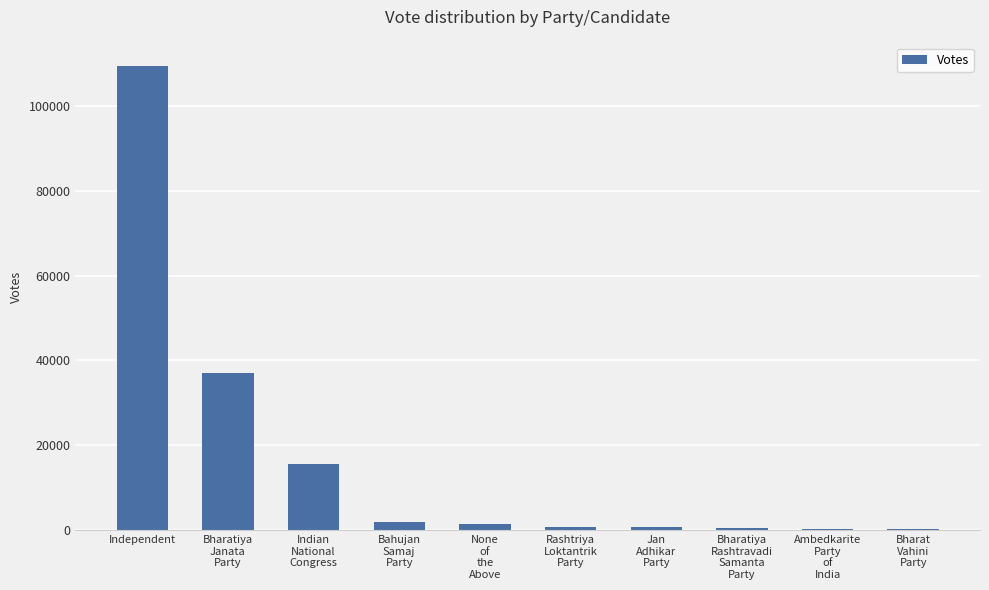

Which has a higher value, Ambedkarite
Party
of
India or Independent?

Independent